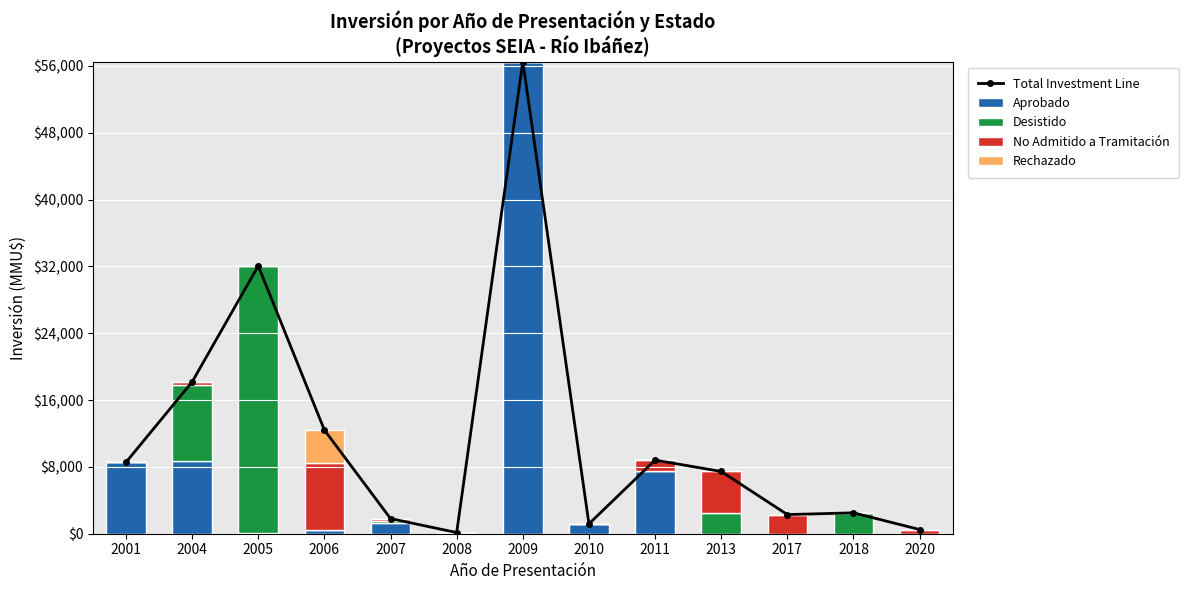

Reading left to right, transcribe all the data shown in this chart.

Total Investment Line: 2001=8550	2004=18165	2005=32059	2006=12410	2007=1810	2008=141	2009=56512	2010=1180	2011=8812	2013=7450	2017=2291	2018=2500	2020=500
Aprobado: 2001=8550	2004=8755	2005=59	2006=410	2007=1300	2008=40	2009=56512	2010=1180	2011=7512	2013=0	2017=0	2018=0	2020=0
Desistido: 2001=0	2004=9049	2005=32000	2006=0	2007=200	2008=0	2009=0	2010=0	2011=0	2013=2500	2017=0	2018=2500	2020=0
No Admitido a Tramitación: 2001=0	2004=361	2005=0	2006=8000	2007=310	2008=101	2009=0	2010=0	2011=1300	2013=4950	2017=2291	2018=0	2020=500
Rechazado: 2001=0	2004=0	2005=0	2006=4000	2007=0	2008=0	2009=0	2010=0	2011=0	2013=0	2017=0	2018=0	2020=0